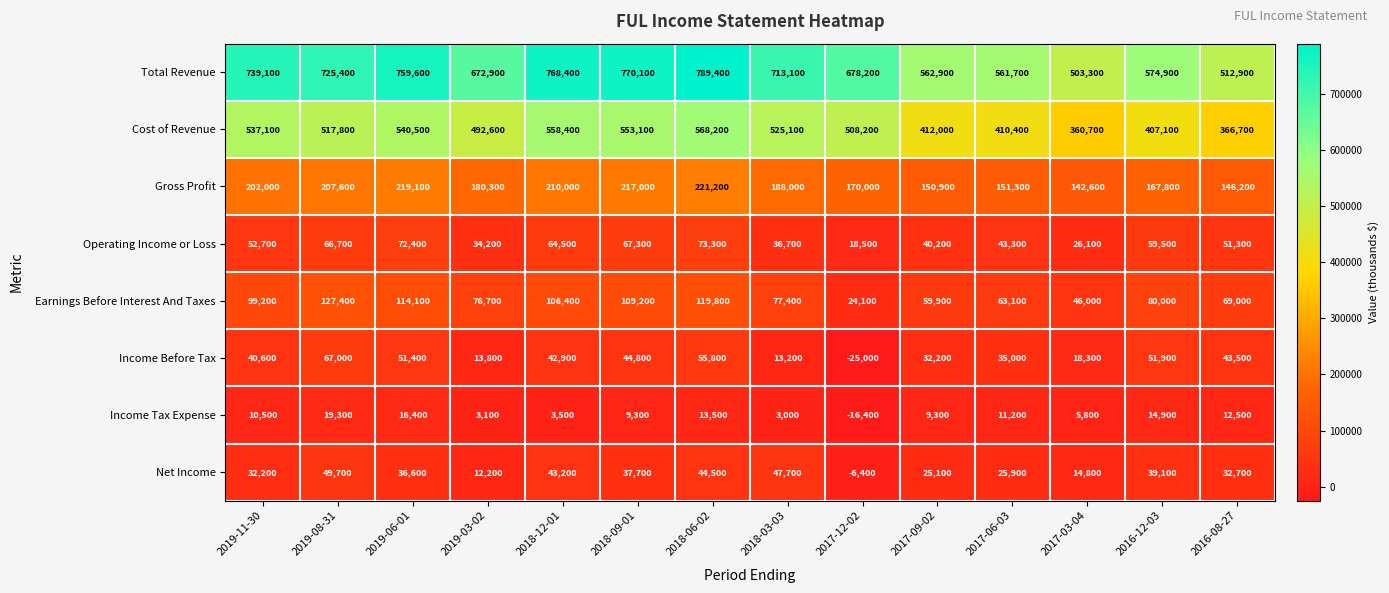

At which category is the sum across all series the highest?

2018-06-02